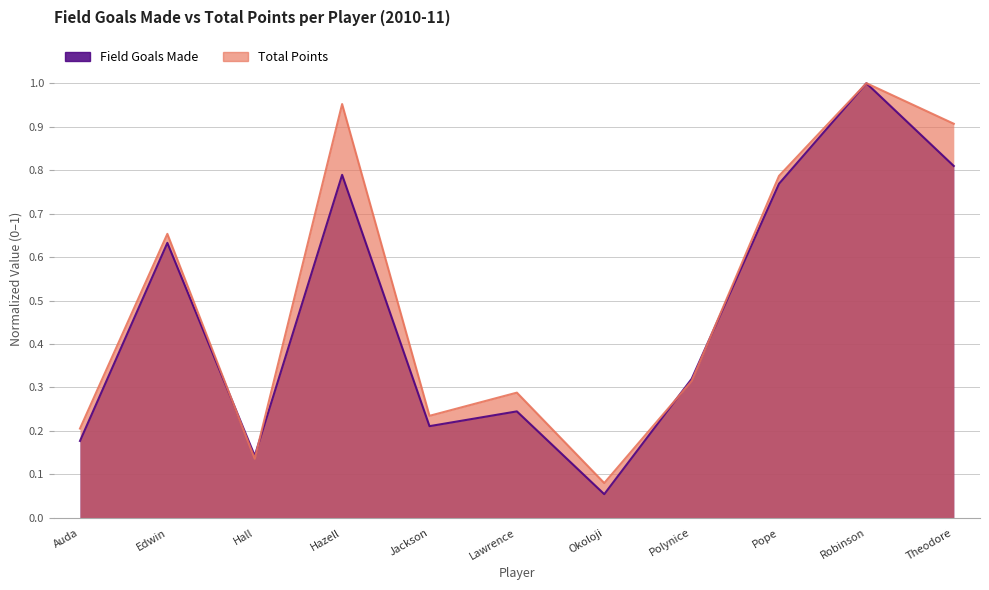

At how many categories does at least one series exceed 0?

11